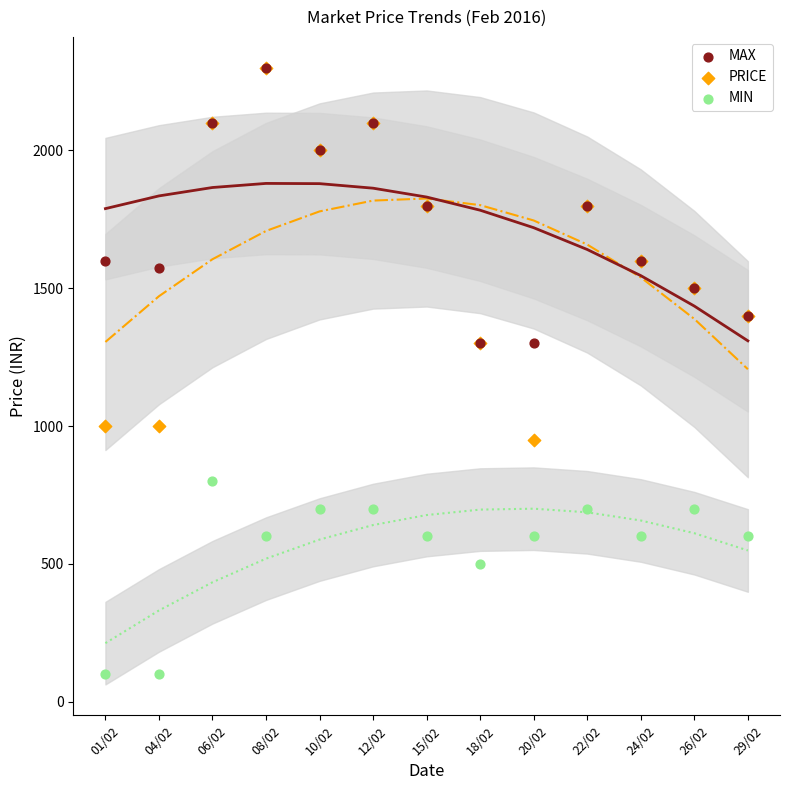

In the MIN series, what Y value is closest to 450?

500